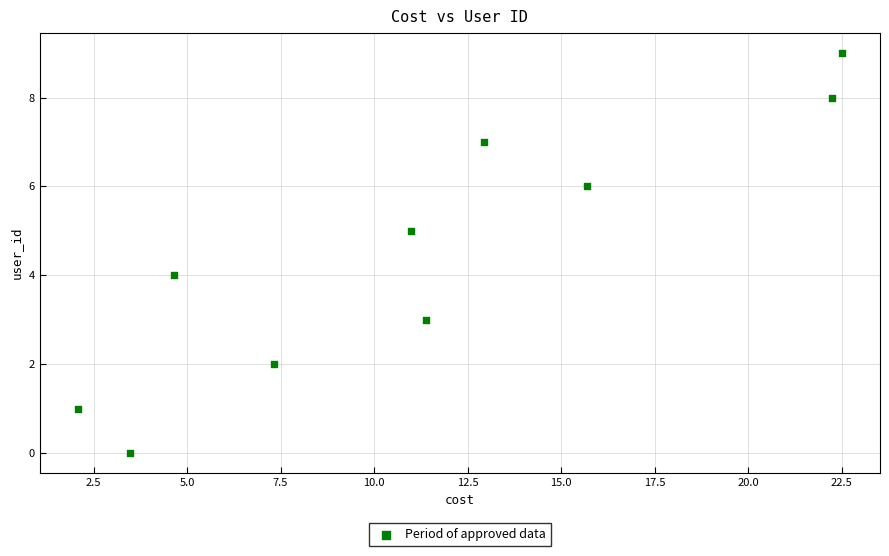

What is the range of Y values (max minus min)?

9